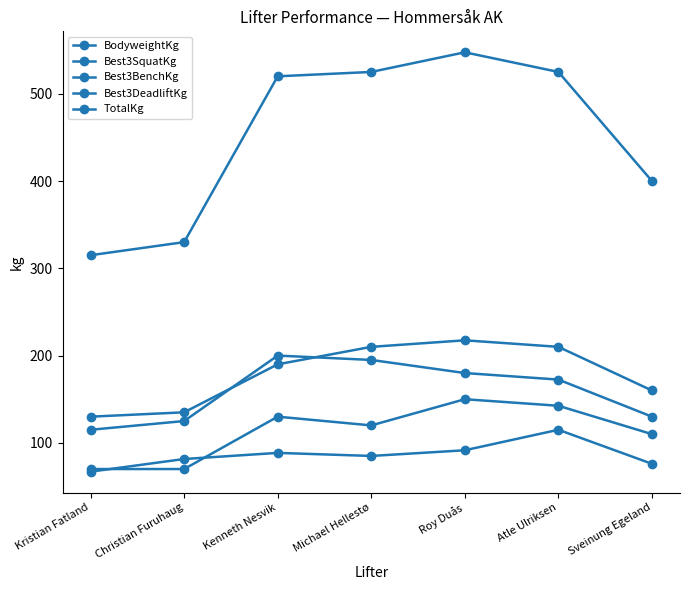

What is the sum of the Best3DeadliftKg values at Kristian Fatland and Christian Furuhaug?

265.0